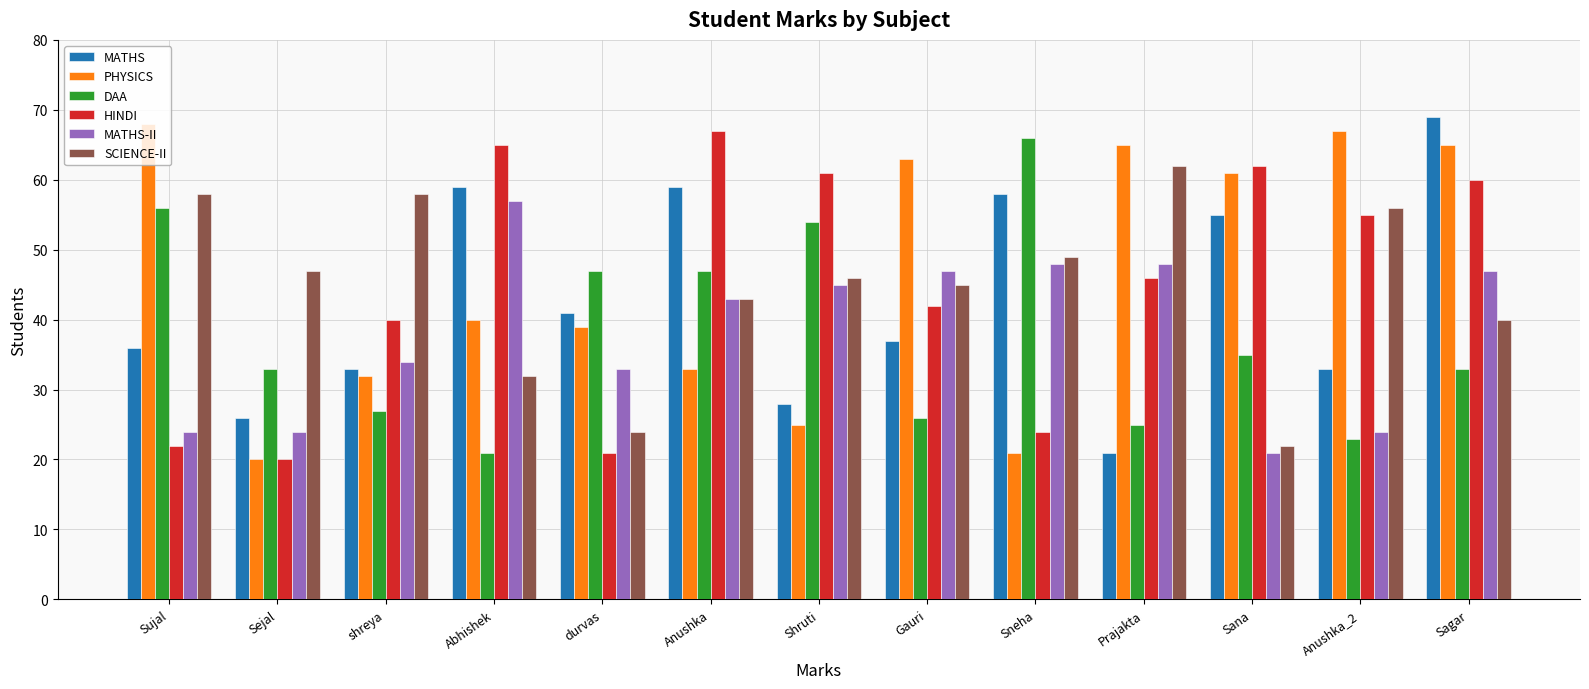

Count the number of data series in this chart.

6